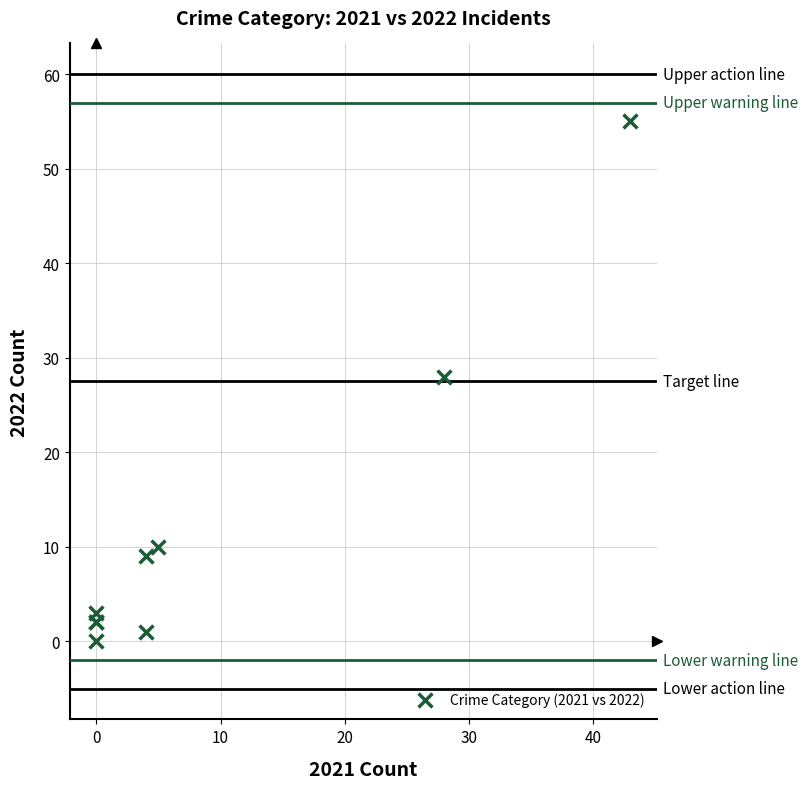

What Y value in the scatter plot is closest to 27?

28